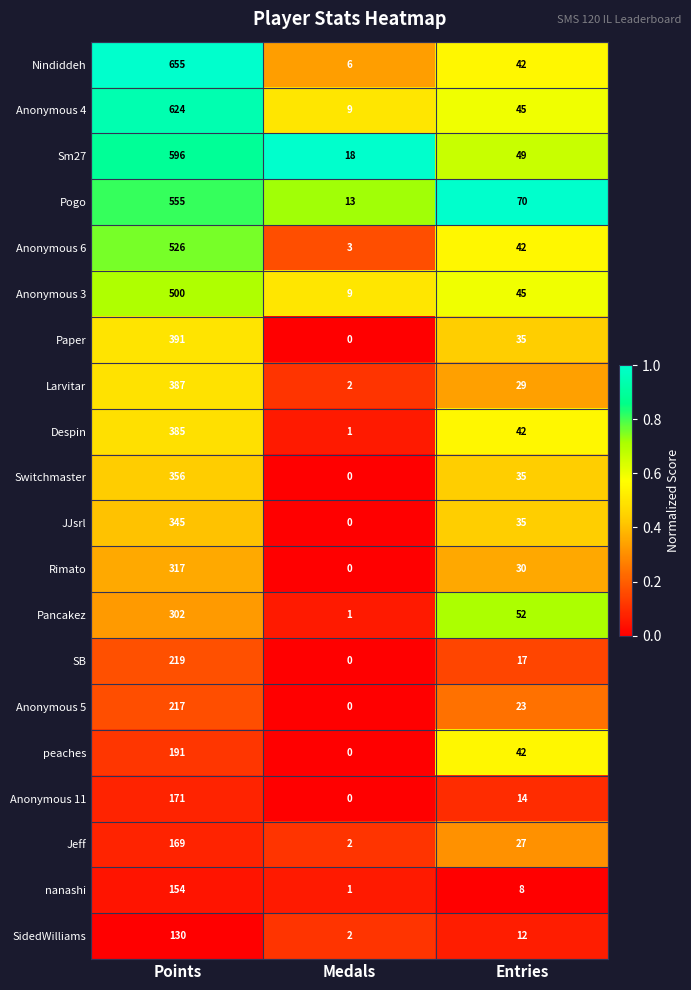

At how many categories does at least one series exceed 0?

3